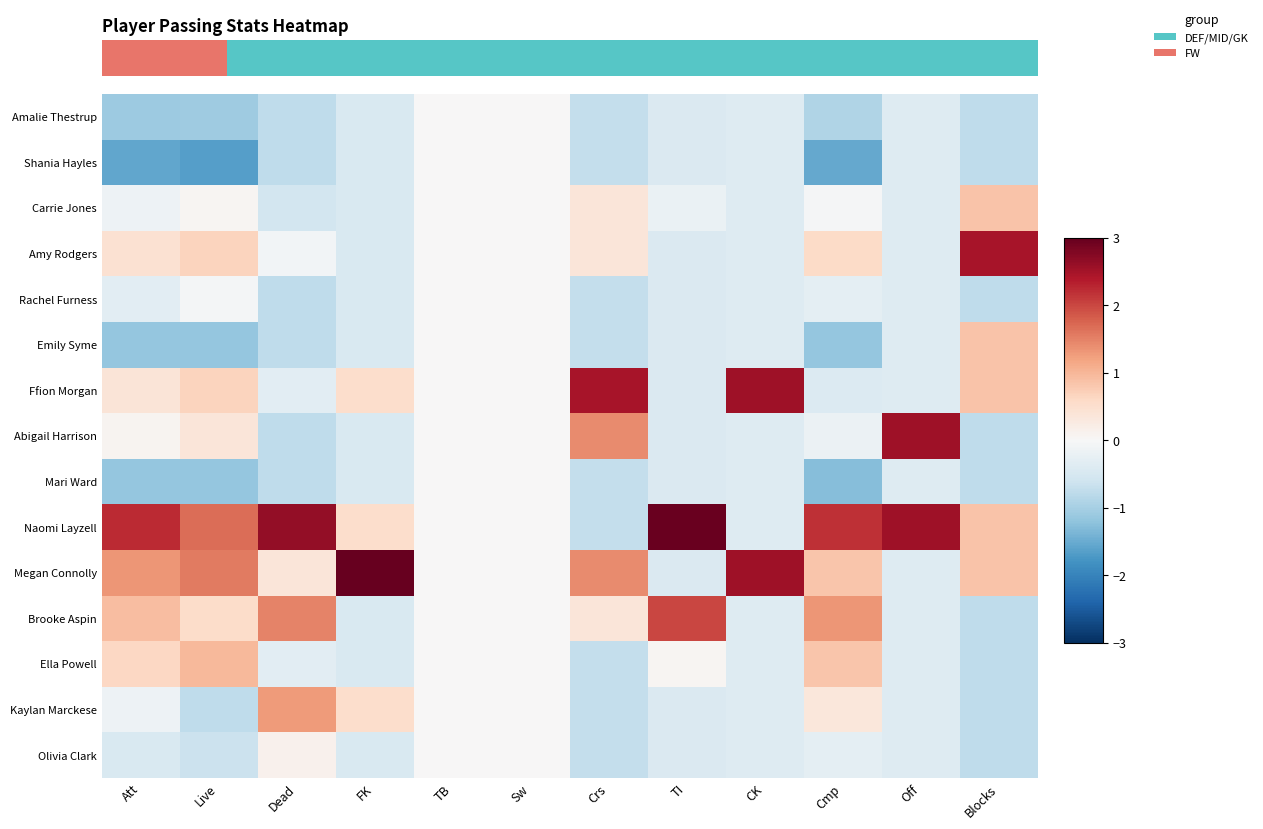

Rank the series by their maximum value, from highest to lowest.

Megan Connolly, Naomi Layzell, Ffion Morgan, Abigail Harrison, Amy Rodgers, Brooke Aspin, Kaylan Marckese, Ella Powell, Carrie Jones, Emily Syme, Olivia Clark, Amalie Thestrup, Shania Hayles, Rachel Furness, Mari Ward